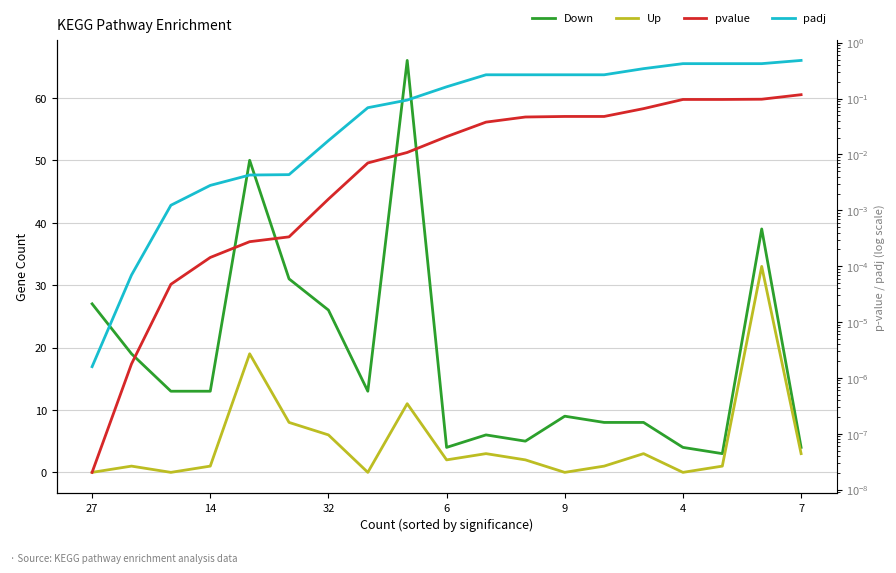

Where do pvalue and Up first cross each other?

27 and 14